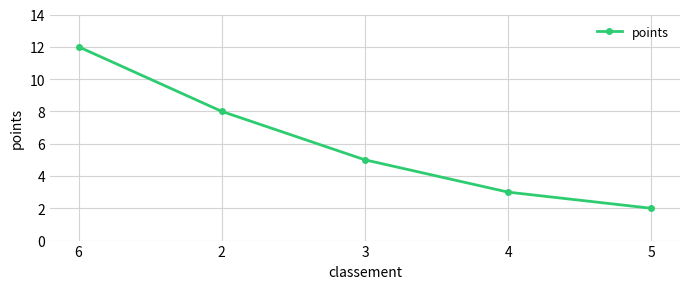

What is the value of the 4th point from the left?

3